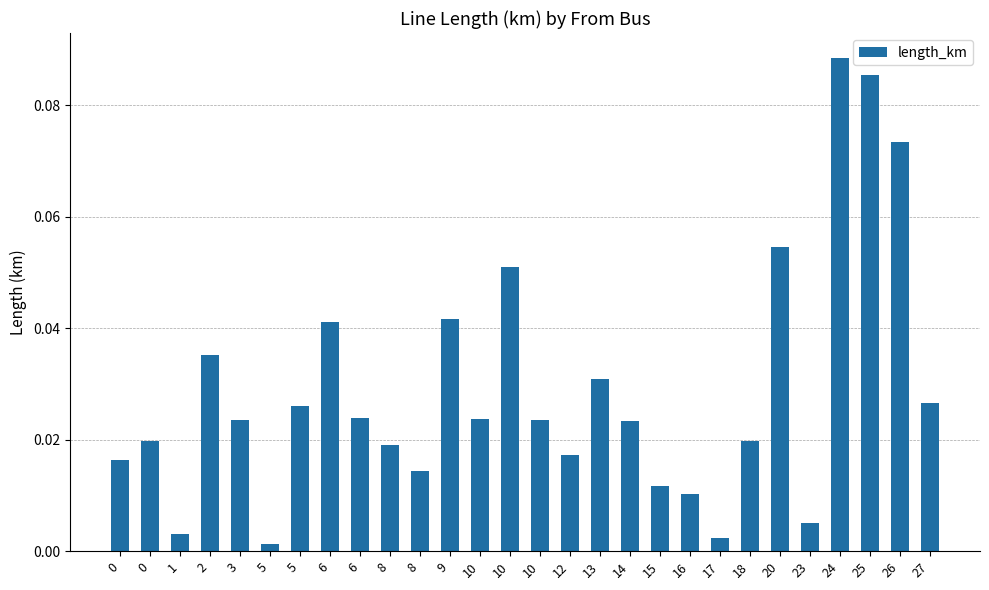

How many bars are there in total?

28